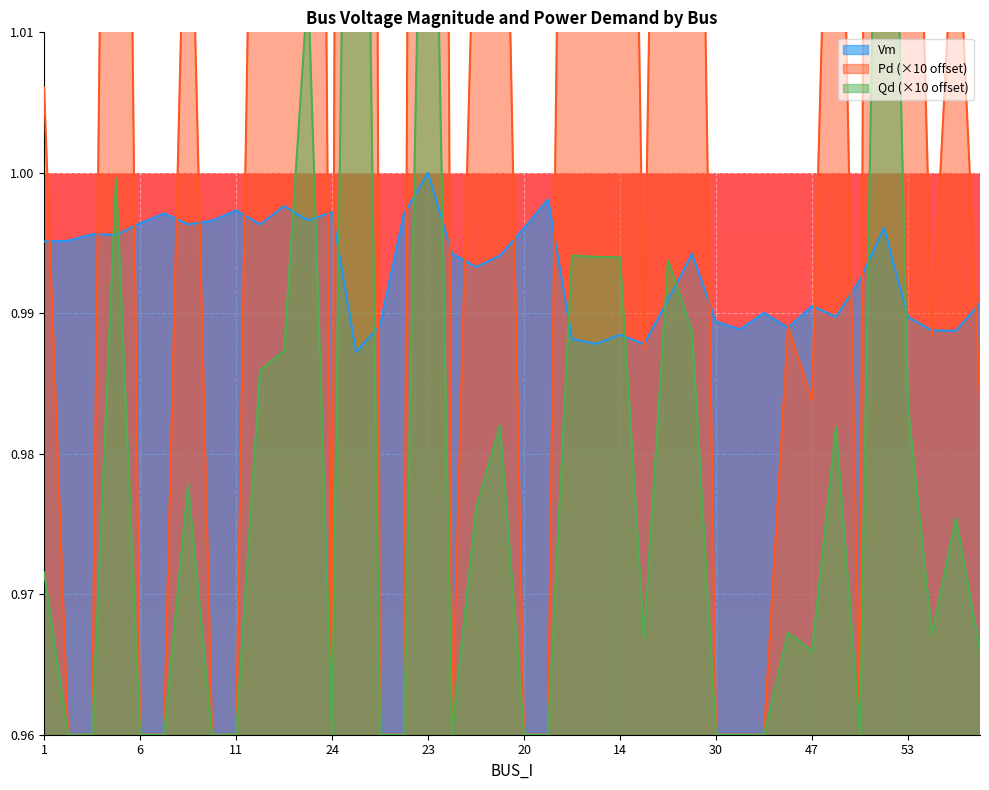

What is the greatest value displayed?

1.5